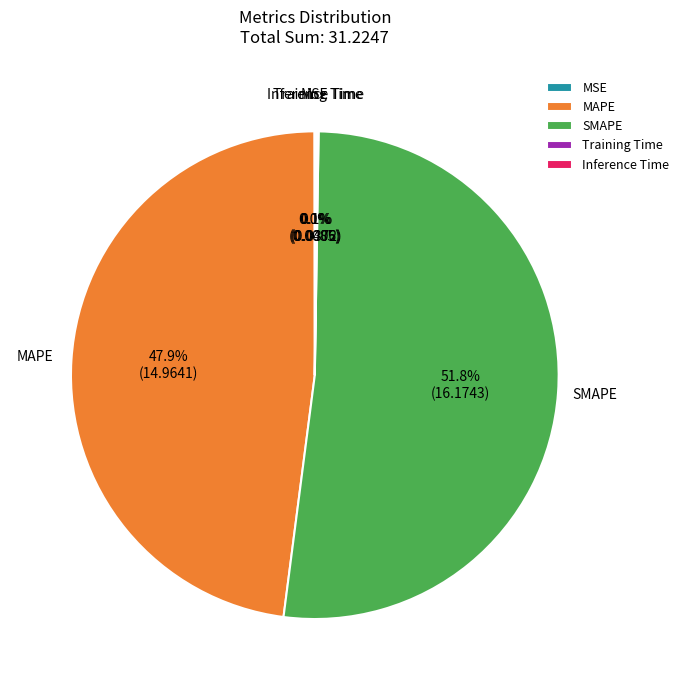

Is it true that SMAPE is 52% of the pie?

True